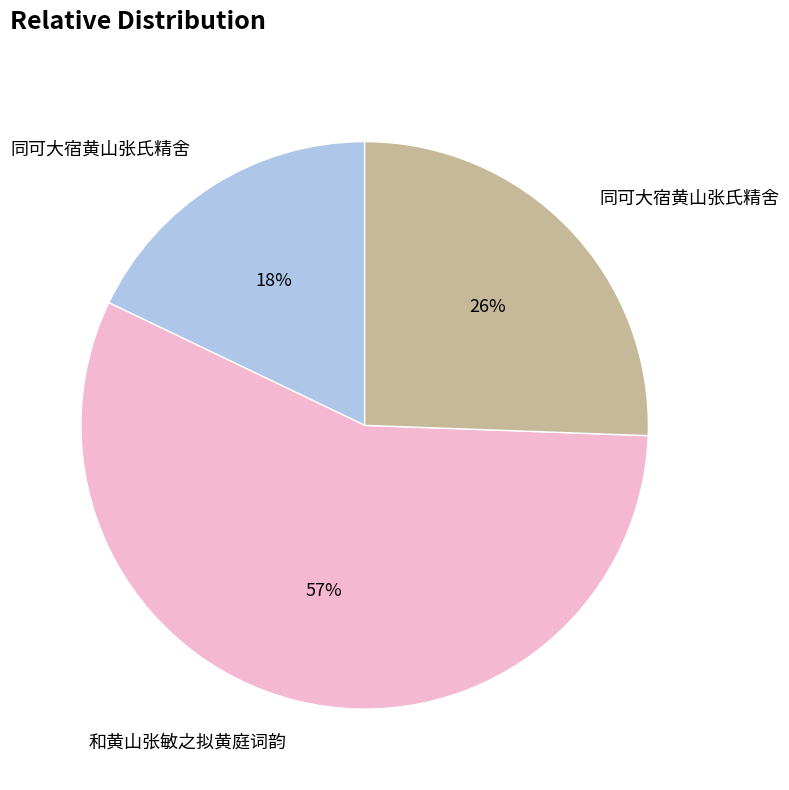

To the nearest percent, what is the difference between the largest and smallest slice percentages?

39%